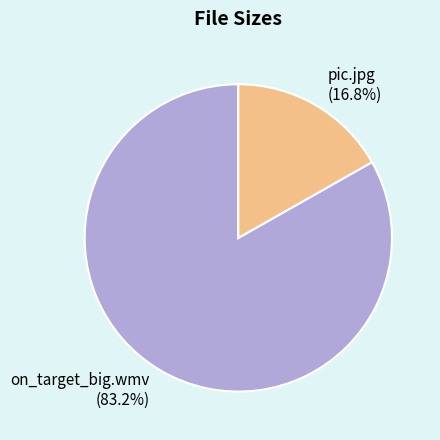

True or false: pic.jpg accounts for 17% of the total.

True